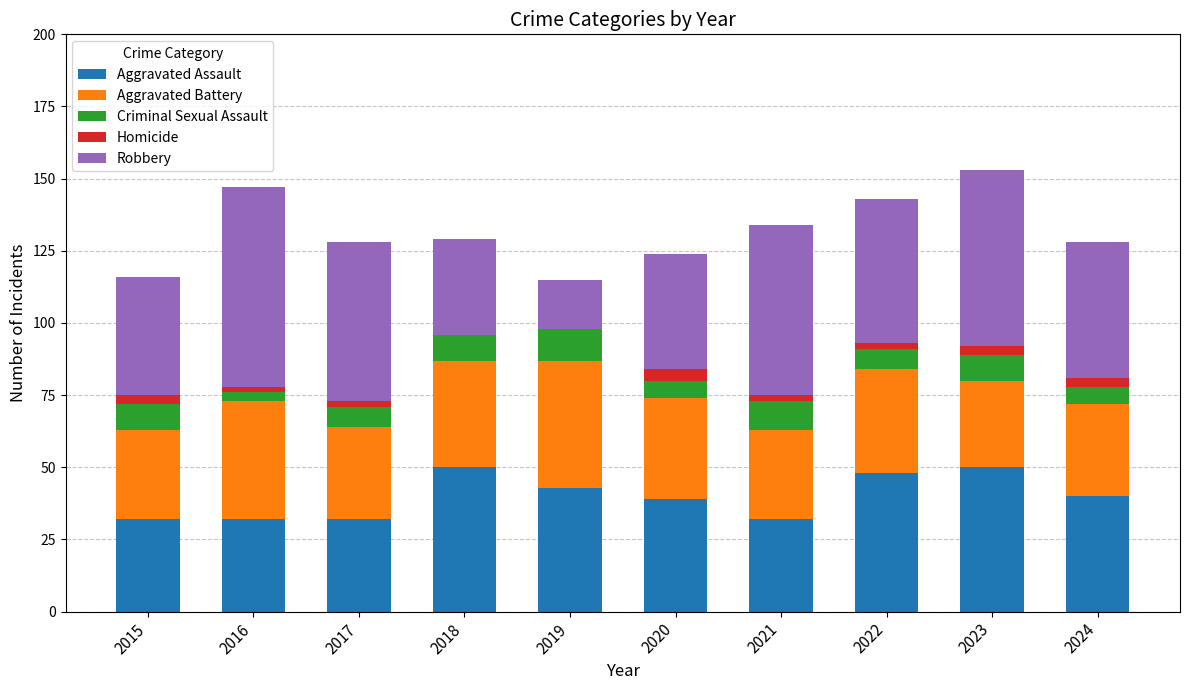

Is it true that Aggravated Assault equals 68 at 2022?

False